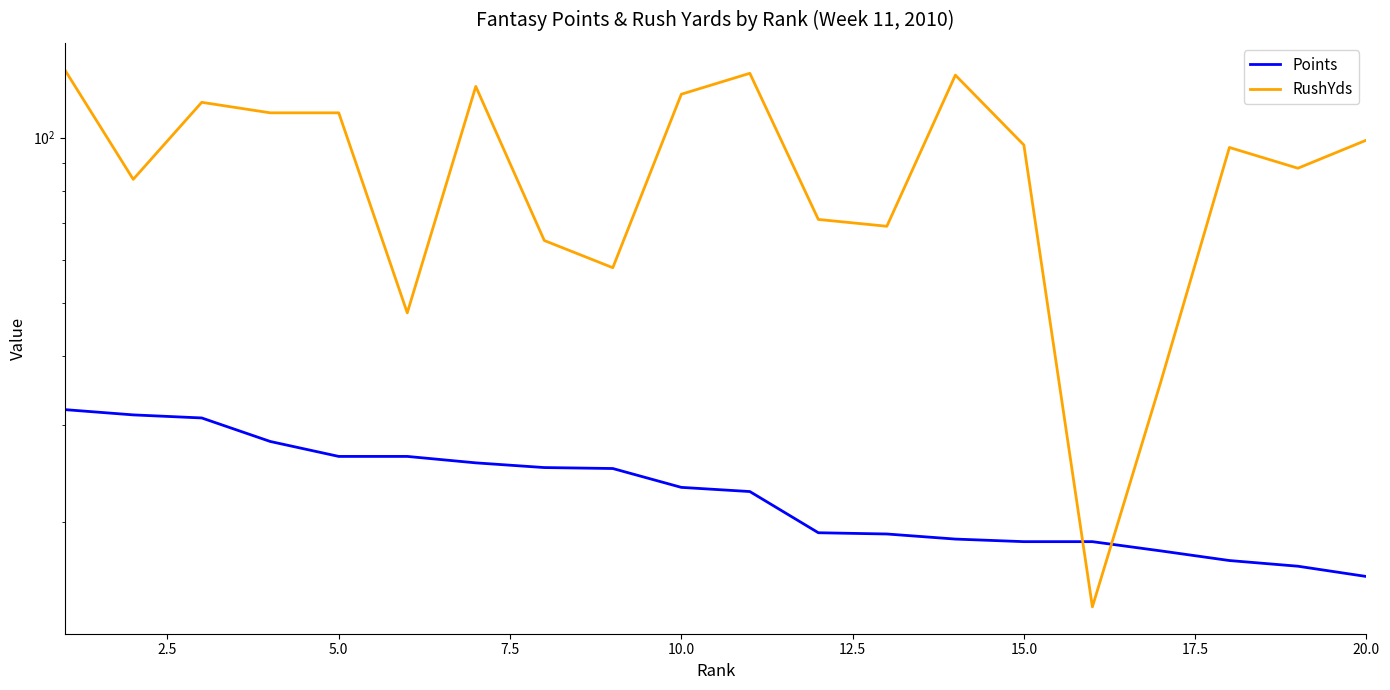

True or false: RushYds has more than 2 interior local peaks.

True